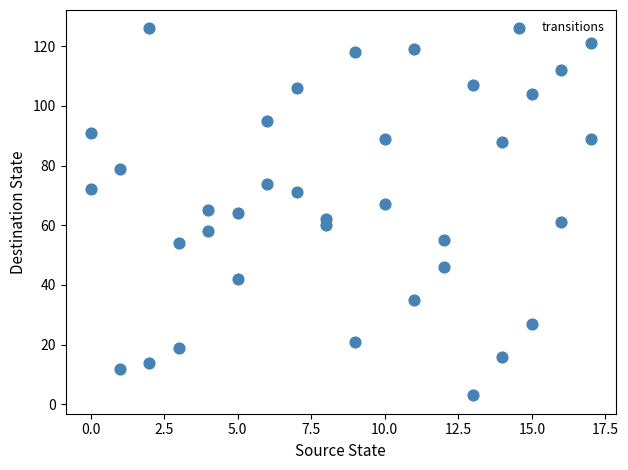

What is the range of Y values (max minus min)?

123